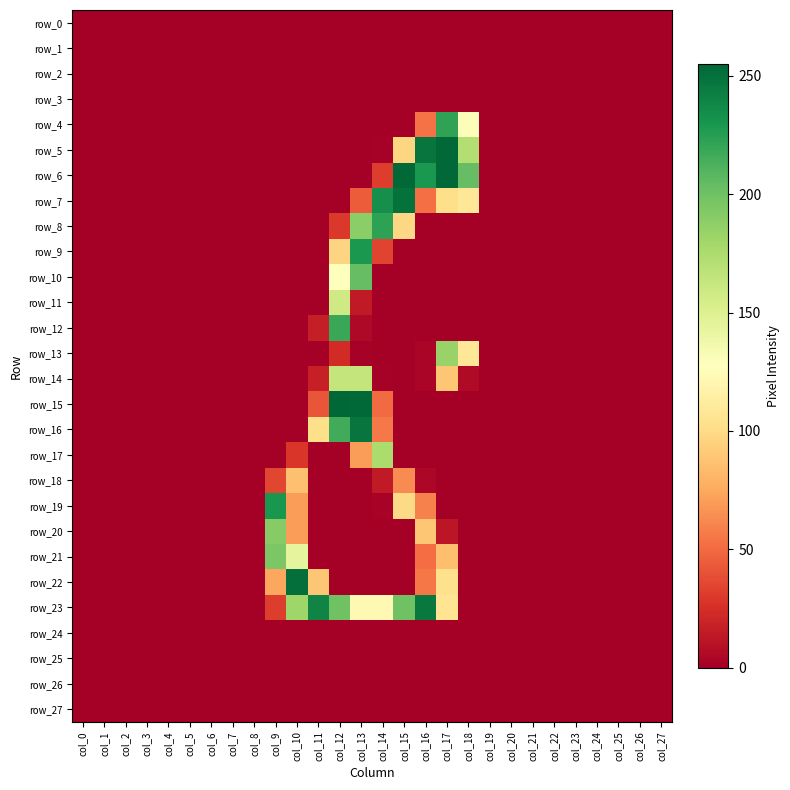

What is the sum of all row_23 values?

1448